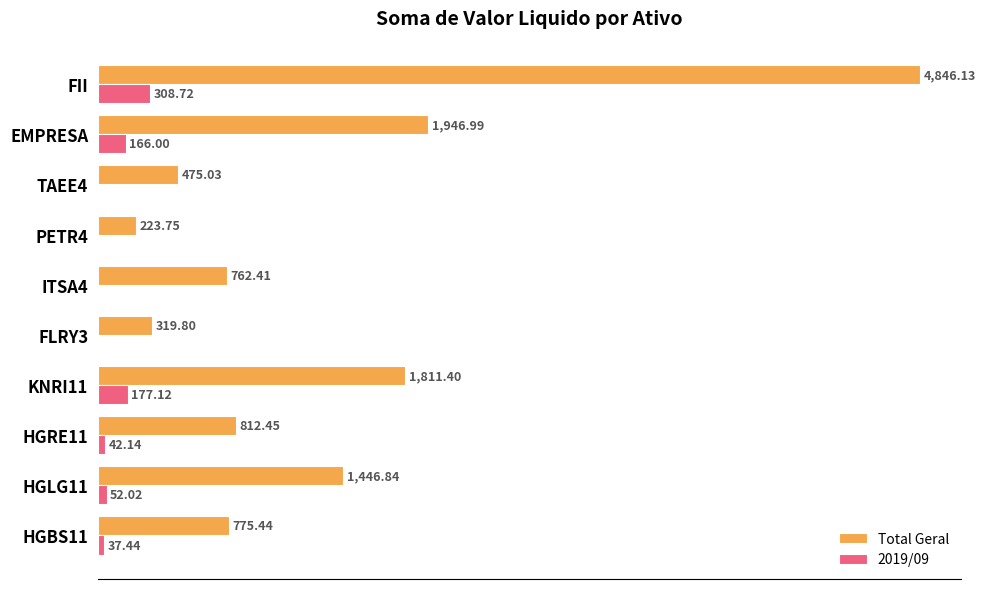

Which series has the largest total across all categories?

Total Geral